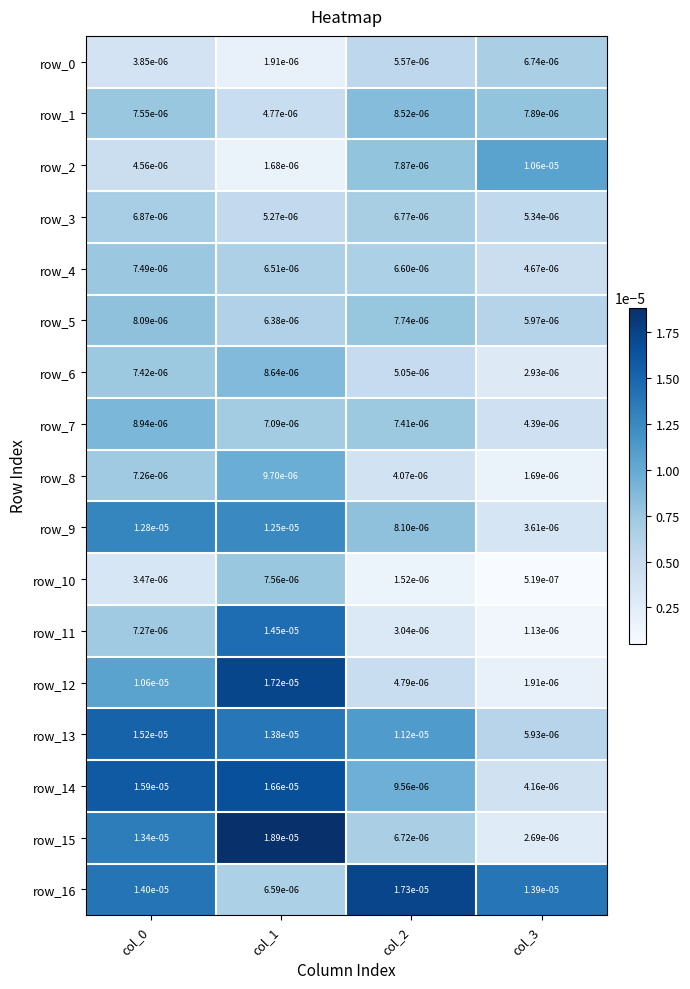

Is the value of row_0 at col_3 greater than the value of row_10 at col_1?

No